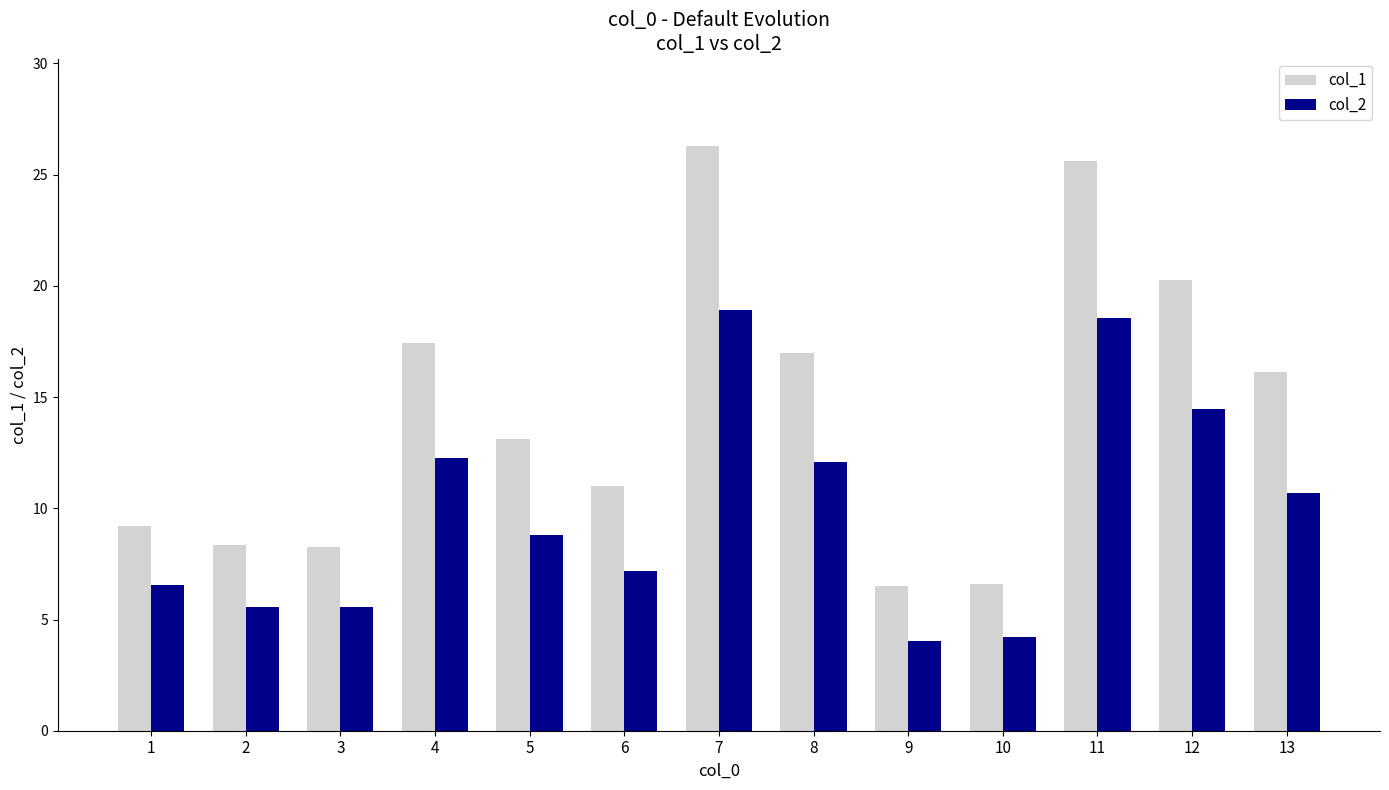

List the series in order of their overall mean, highest first.

col_1, col_2